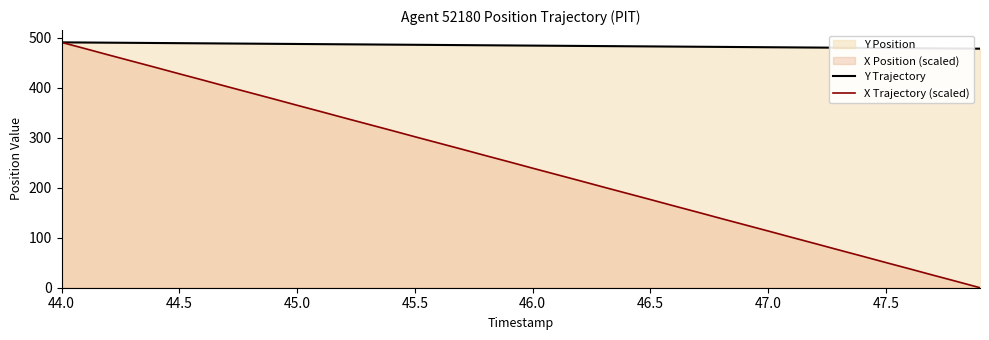

Where does the X Trajectory (scaled) series first go above 251?

44.0